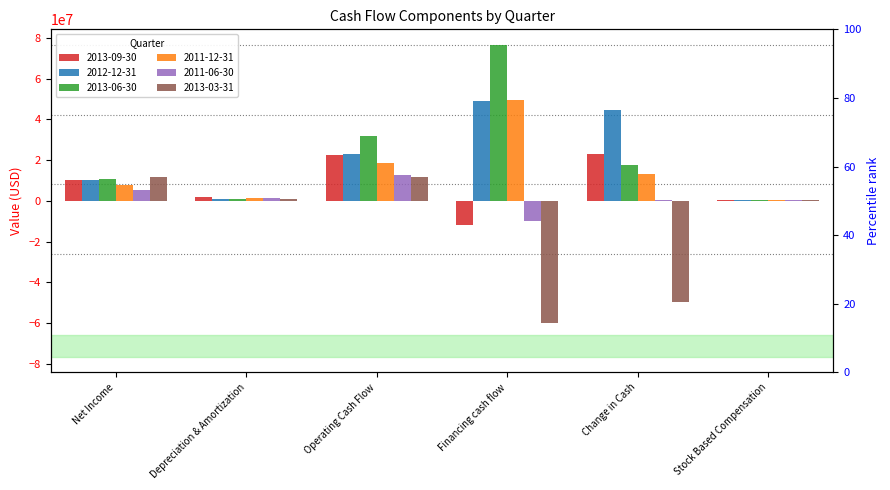

Which label corresponds to the smallest value in the chart?

Financing cash flow